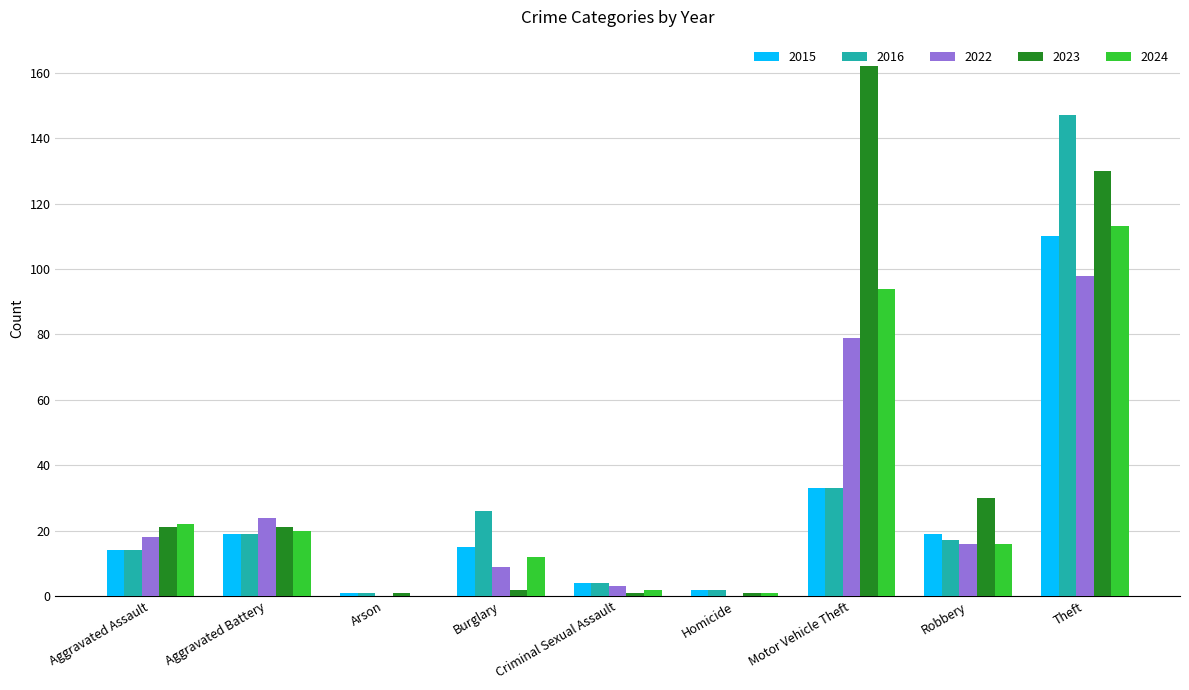

Between Aggravated Assault and Arson, which series saw the biggest shift?

2024